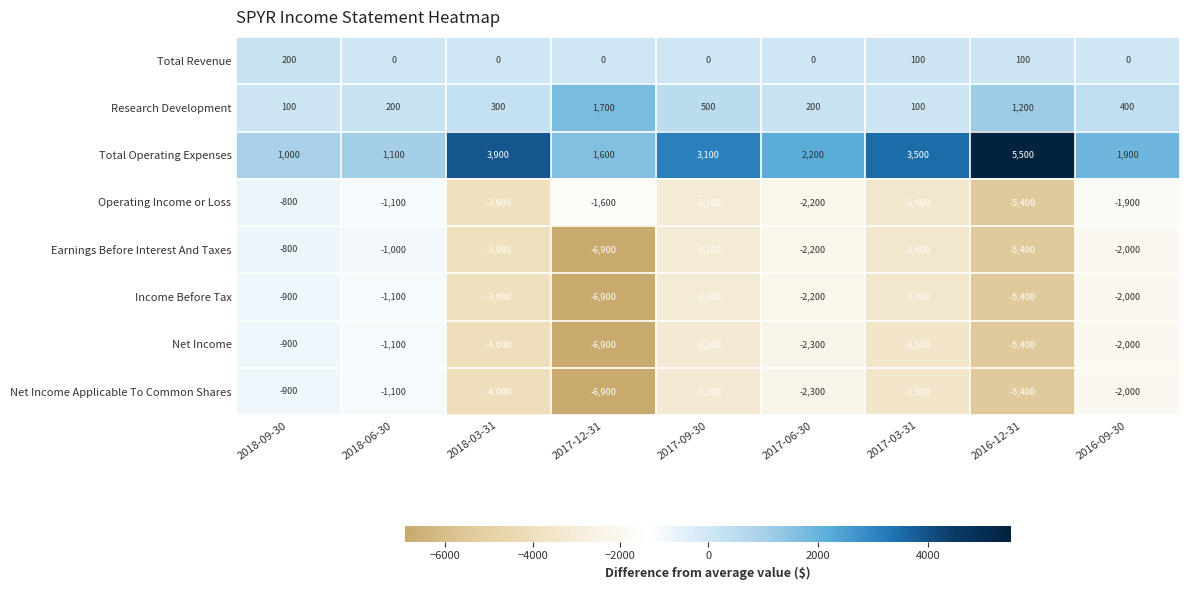

Rank the categories by Earnings Before Interest And Taxes value from highest to lowest.

2018-09-30, 2018-06-30, 2016-09-30, 2017-06-30, 2017-09-30, 2017-03-31, 2018-03-31, 2016-12-31, 2017-12-31